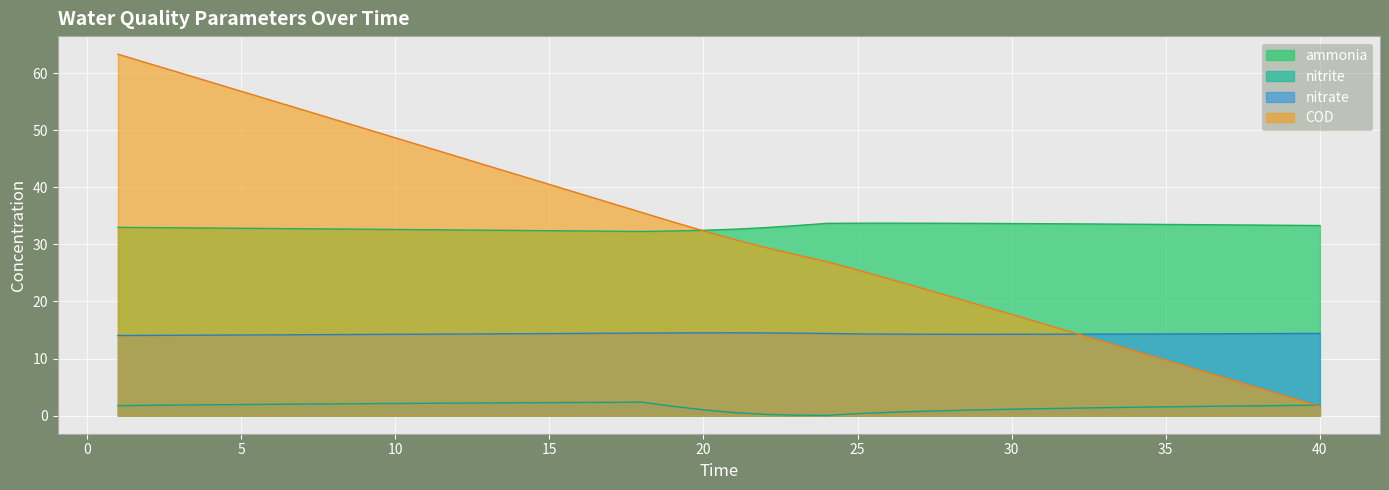

The nitrate series shows 21.0 at 13. True or false?

False